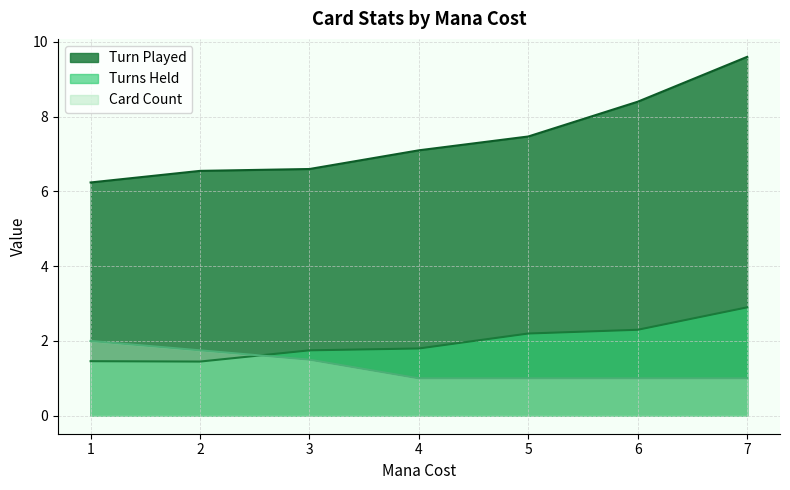

How many lines are shown in the chart?

3